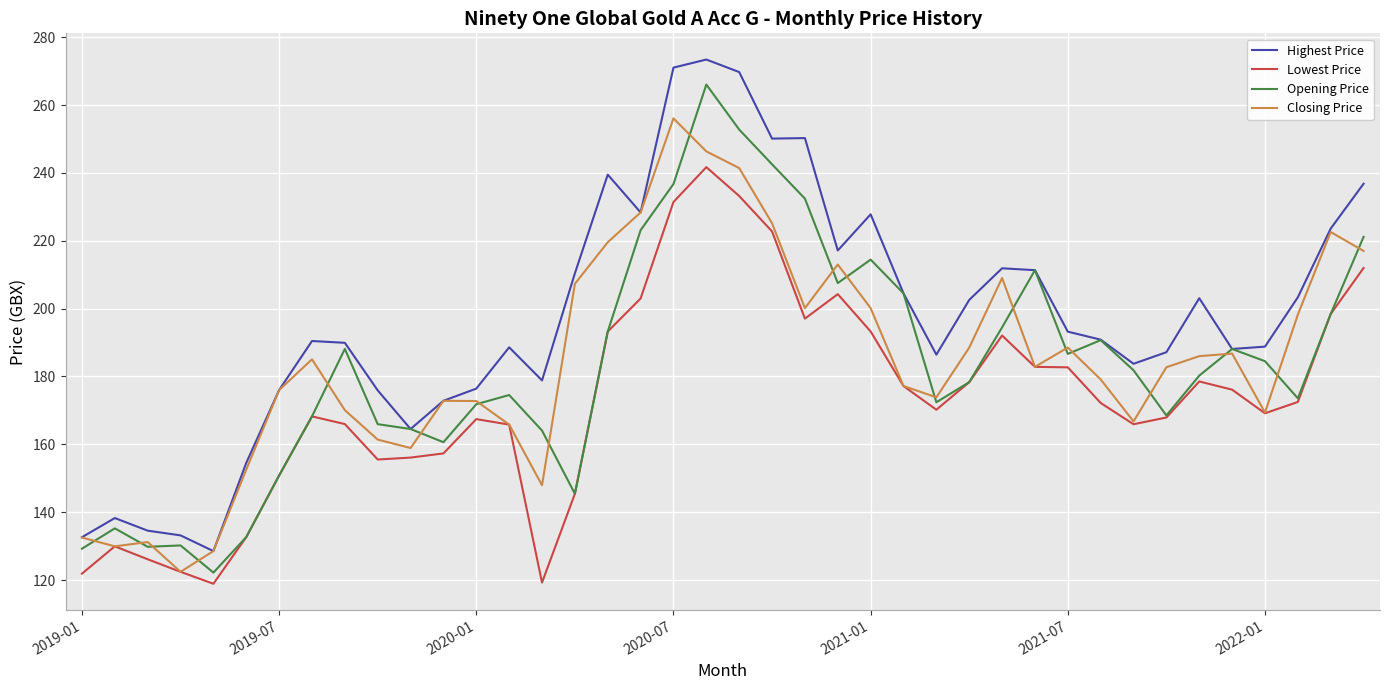

Which series has the largest total across all categories?

Highest Price